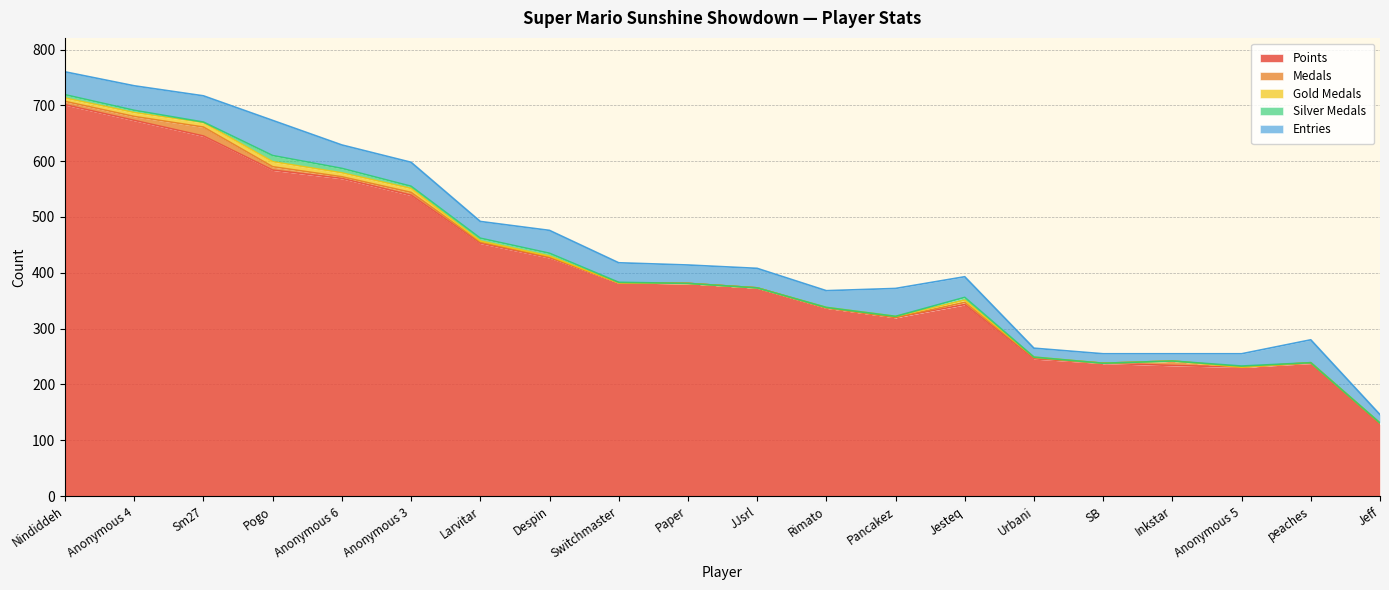

What is the maximum value shown in the chart?

701